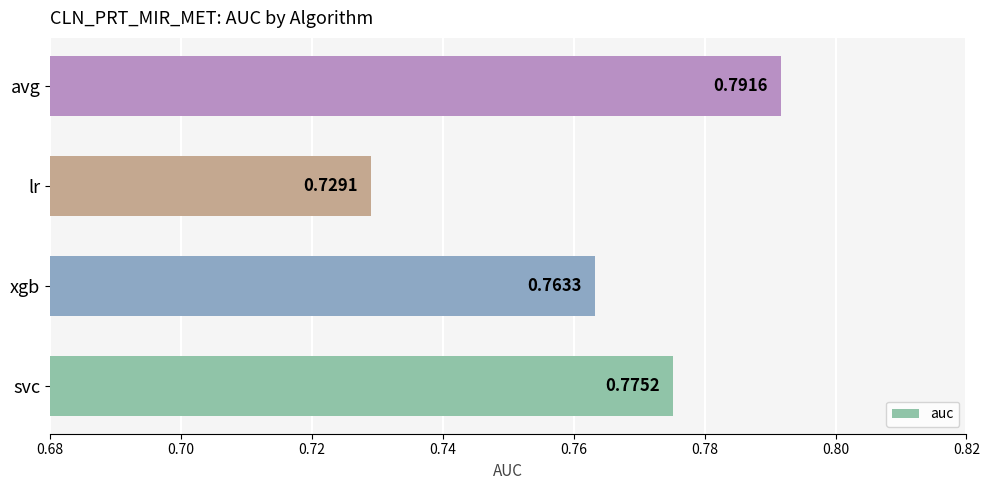

At which category does the chart reach its peak across all series?

avg